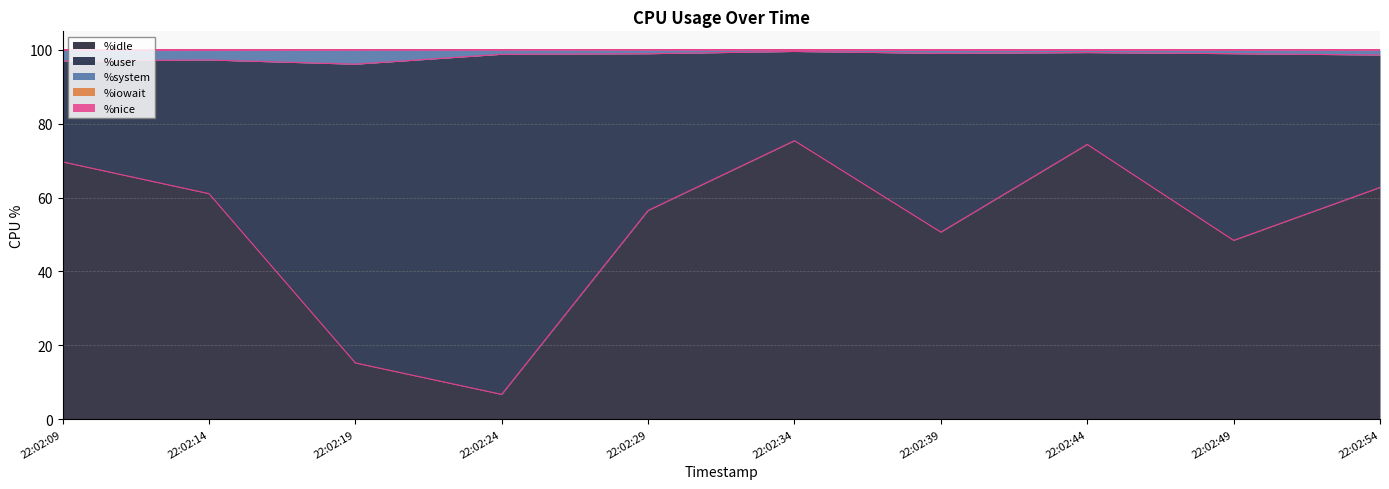

Is the value of %iowait at 22:02:09 greater than the value of %system at 22:02:54?

Yes